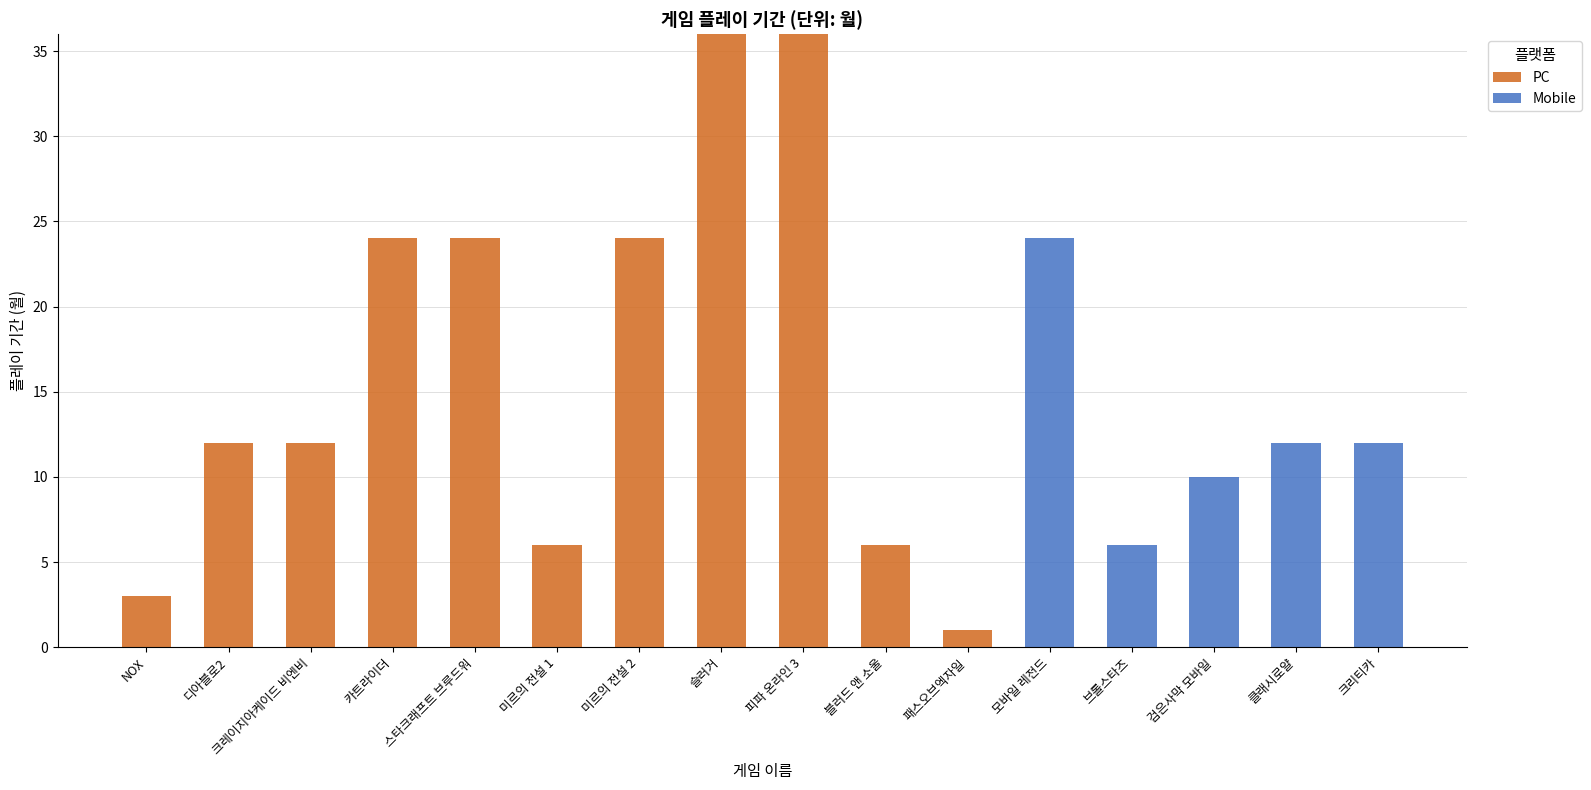

How many categories are shown in the chart?

16